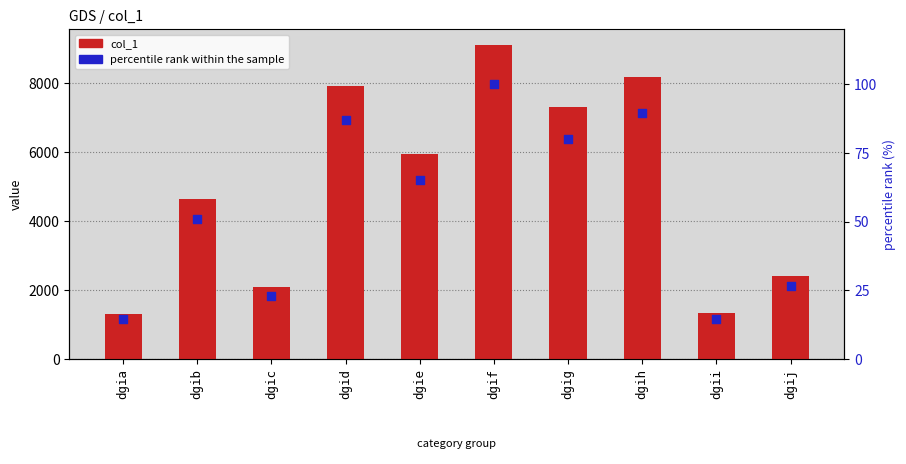

Is the value of percentile rank within the sample at dgif greater than the value of col_1 at dgii?

No